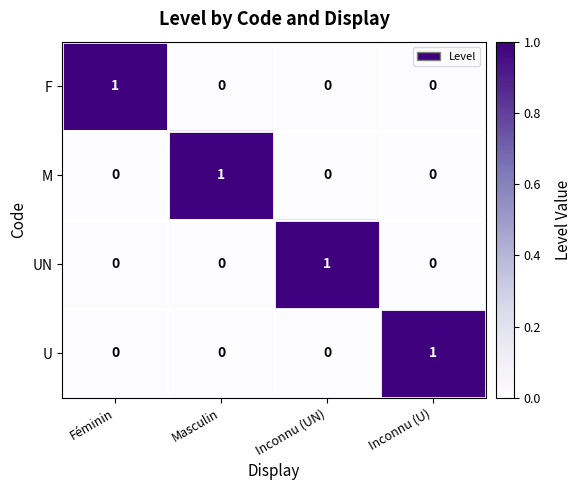

The value of M at Inconnu (UN) is -1. True or false?

False